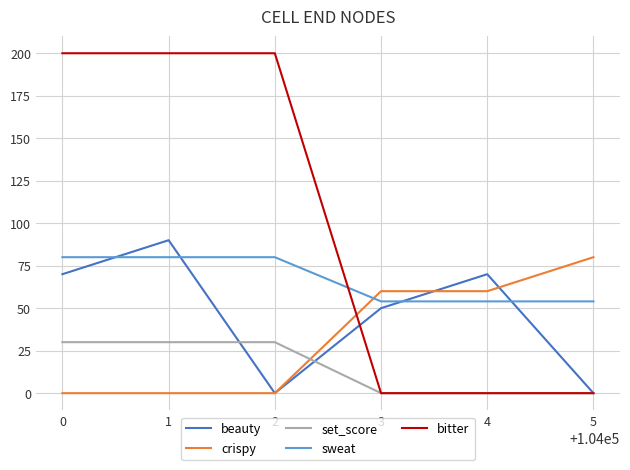

At 0, list the series in order from smallest to largest.

crispy, set_score, beauty, sweat, bitter